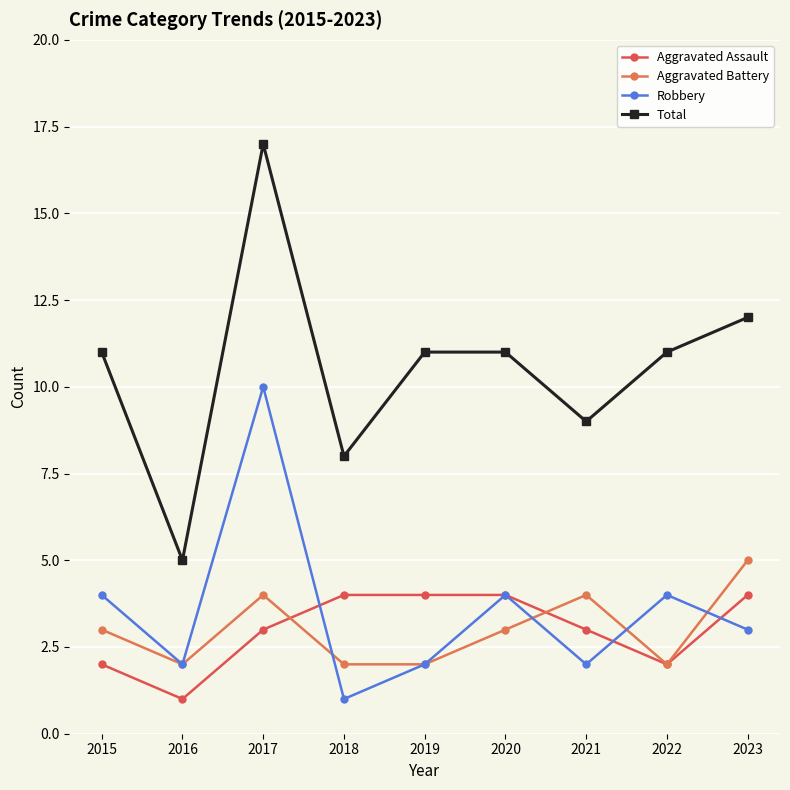

How many Aggravated Battery values are between 2 and 4?

8